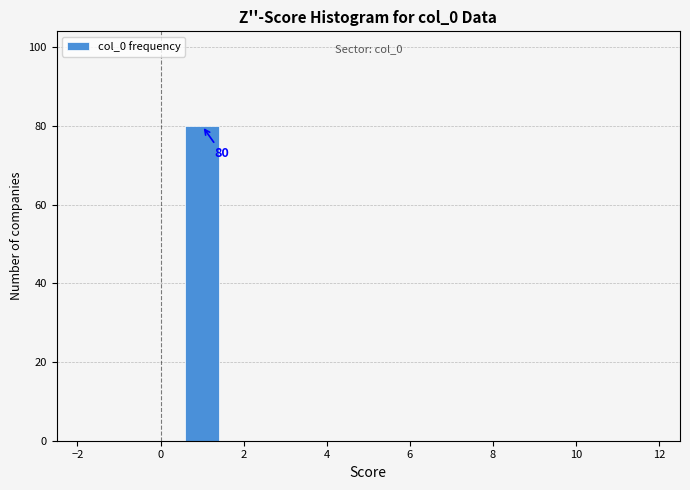

Which range on the x-axis has the tallest bar?

0.5 to 1.5